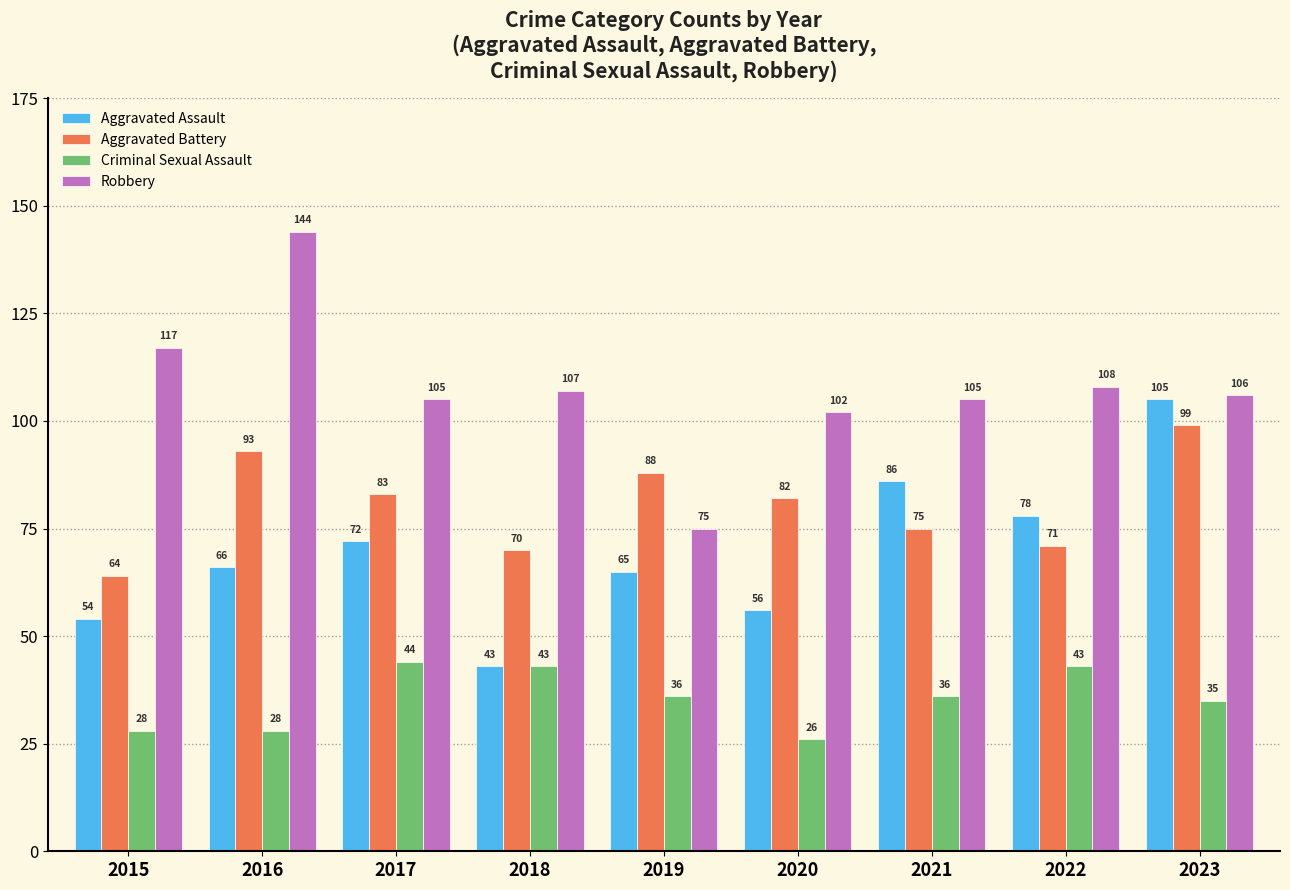

Are the bars grouped side by side (vs. stacked)?

Yes